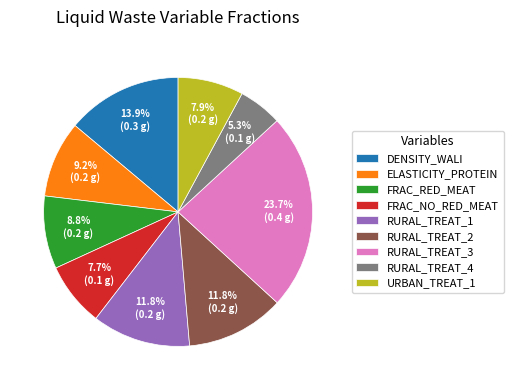

What is the smallest slice in the pie chart?

RURAL_TREAT_4